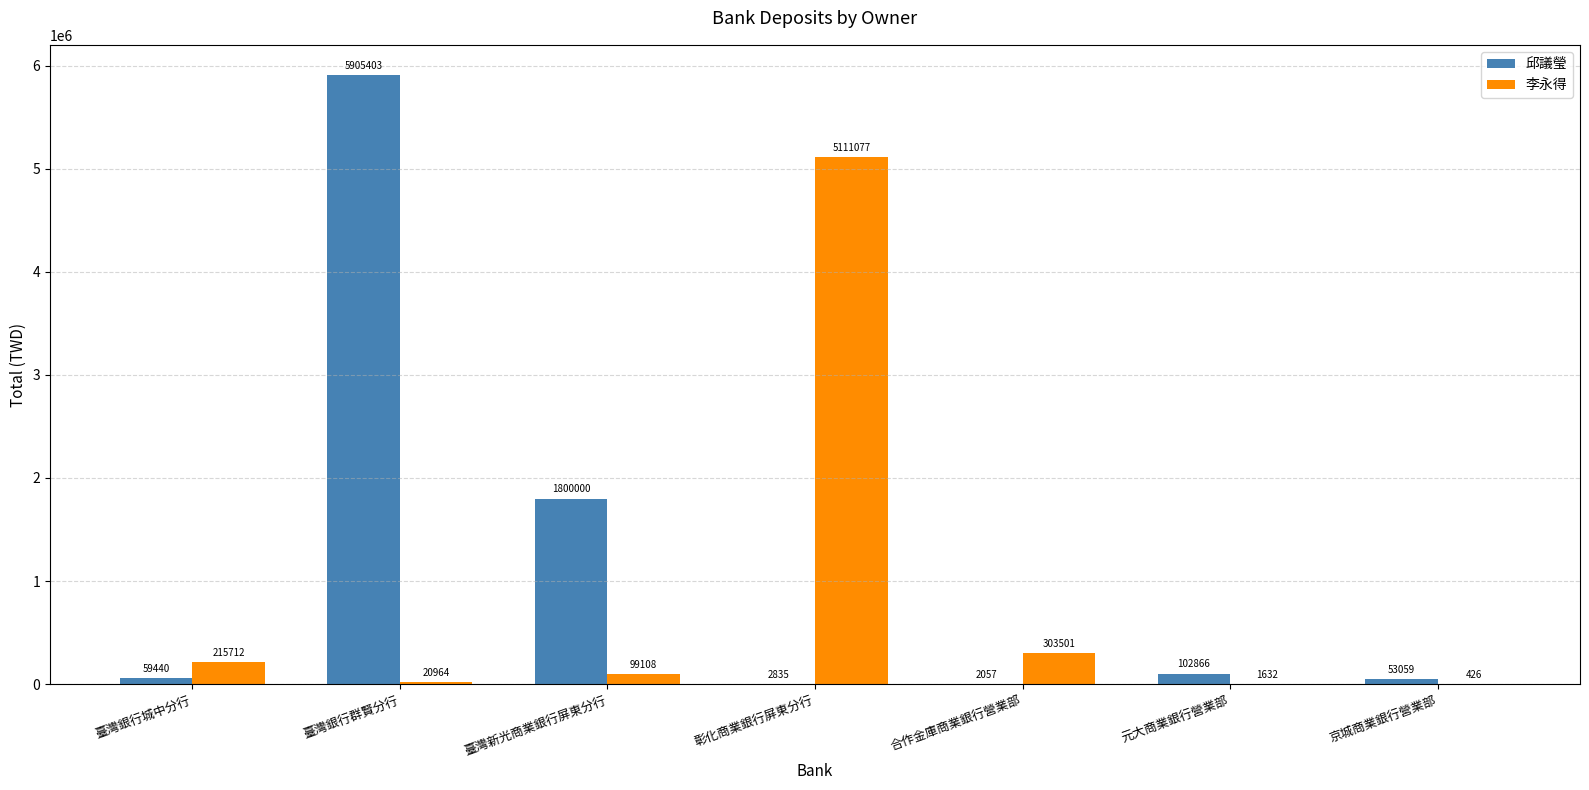

Reading left to right, what are all the values shown in this chart?

邱議瑩: 臺灣銀行城中分行=59440	臺灣銀行群賢分行=5905403	臺灣新光商業銀行屏東分行=1800000	彰化商業銀行屏東分行=2835	合作金庫商業銀行營業部=2057	元大商業銀行營業部=102866	京城商業銀行營業部=53059
李永得: 臺灣銀行城中分行=215712	臺灣銀行群賢分行=20964	臺灣新光商業銀行屏東分行=99108	彰化商業銀行屏東分行=5111077	合作金庫商業銀行營業部=303501	元大商業銀行營業部=1632	京城商業銀行營業部=426